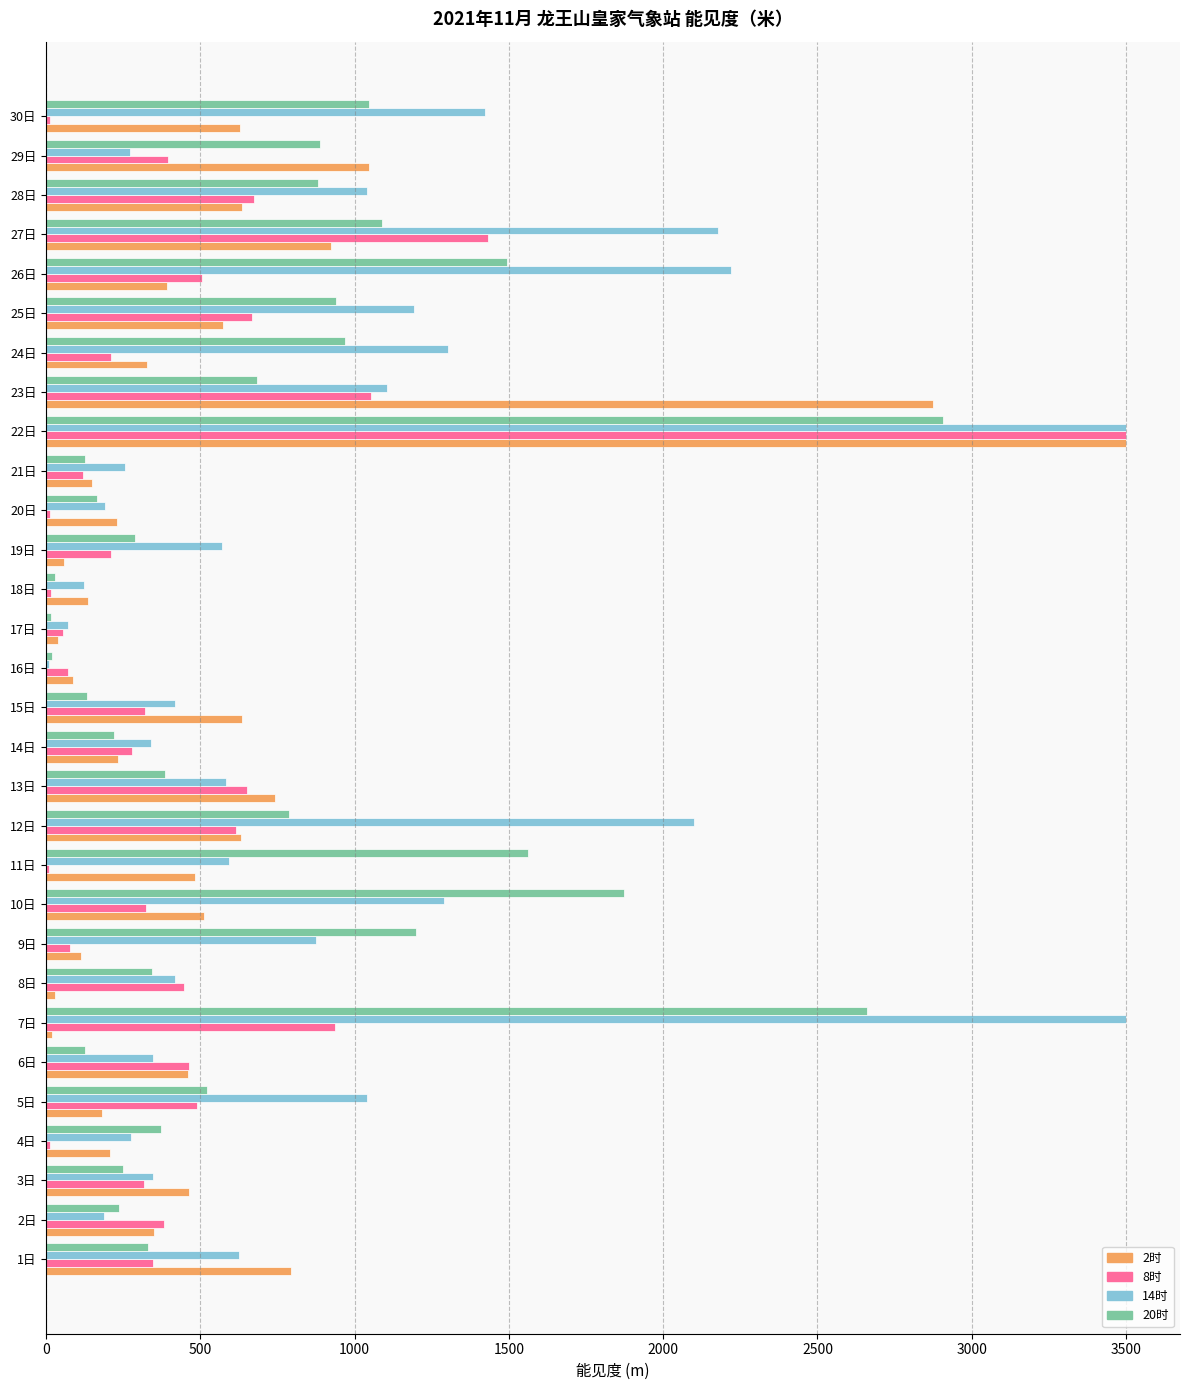

How many values in the 8时 series exceed 345?

15